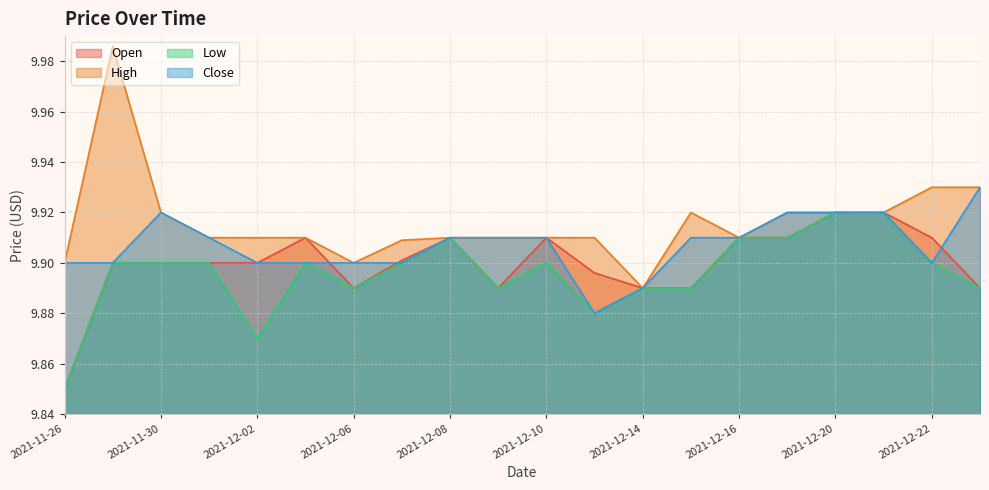

Does the chart have visible grid lines?

Yes